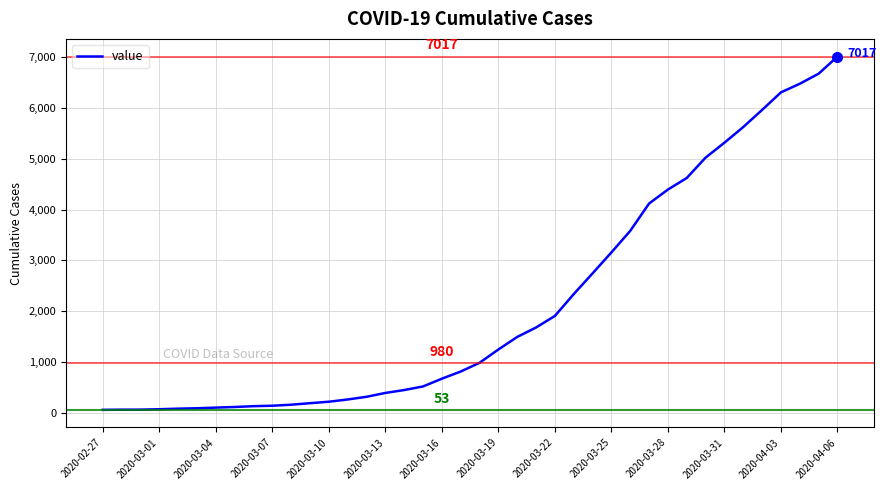

What is the difference between the maximum and minimum values?

6964